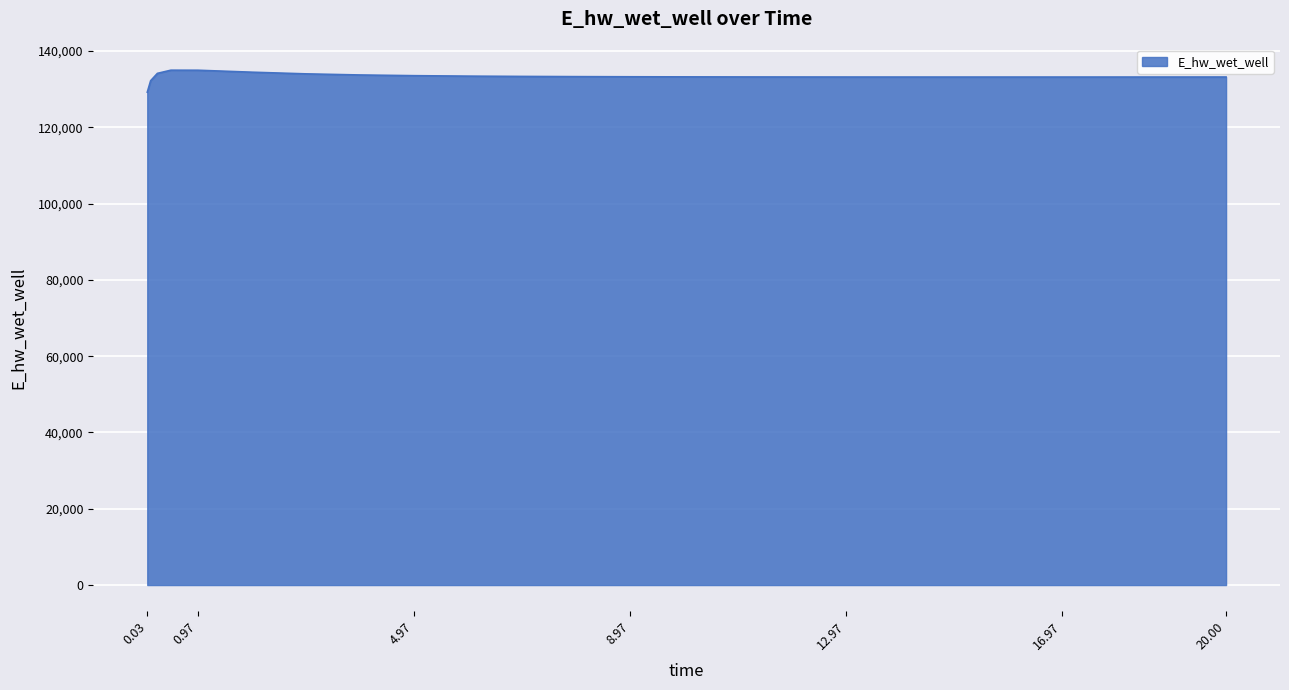

What is the maximum value shown in the chart?

134965.6